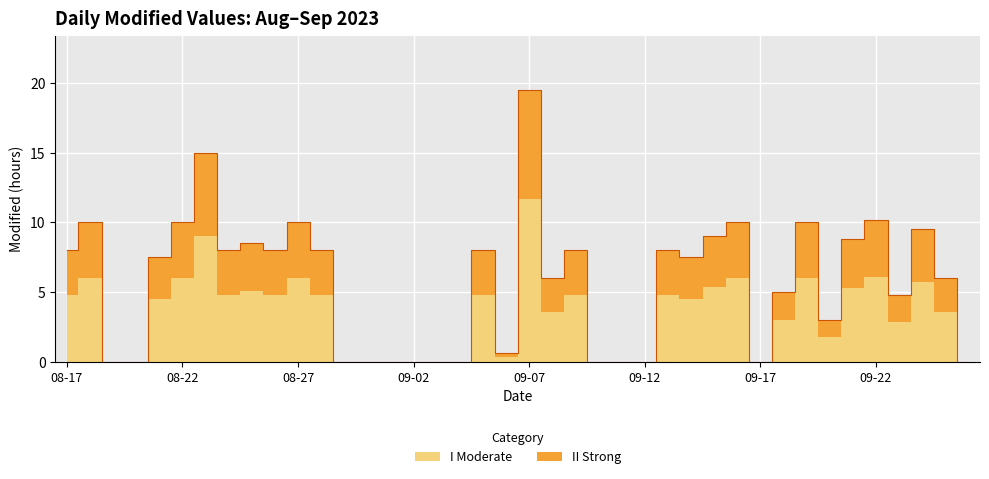

True or false: there are more than 1 points higher than both neighbors.

True